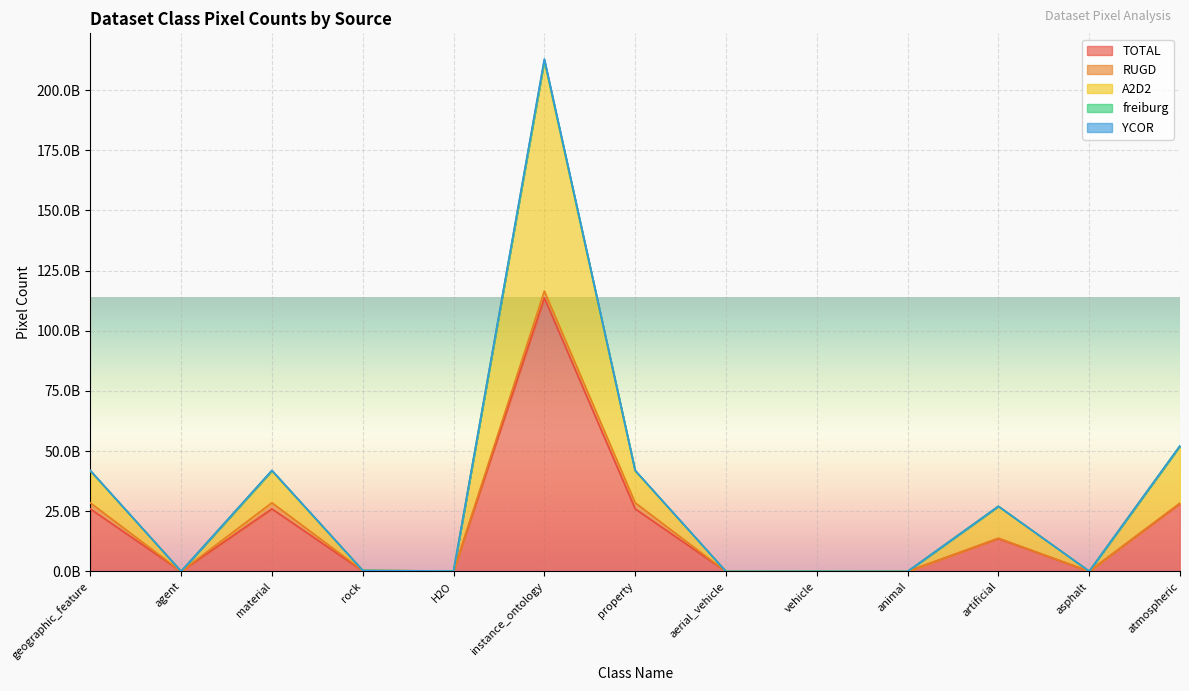

At which label is A2D2 closest to 106116173600?

atmospheric